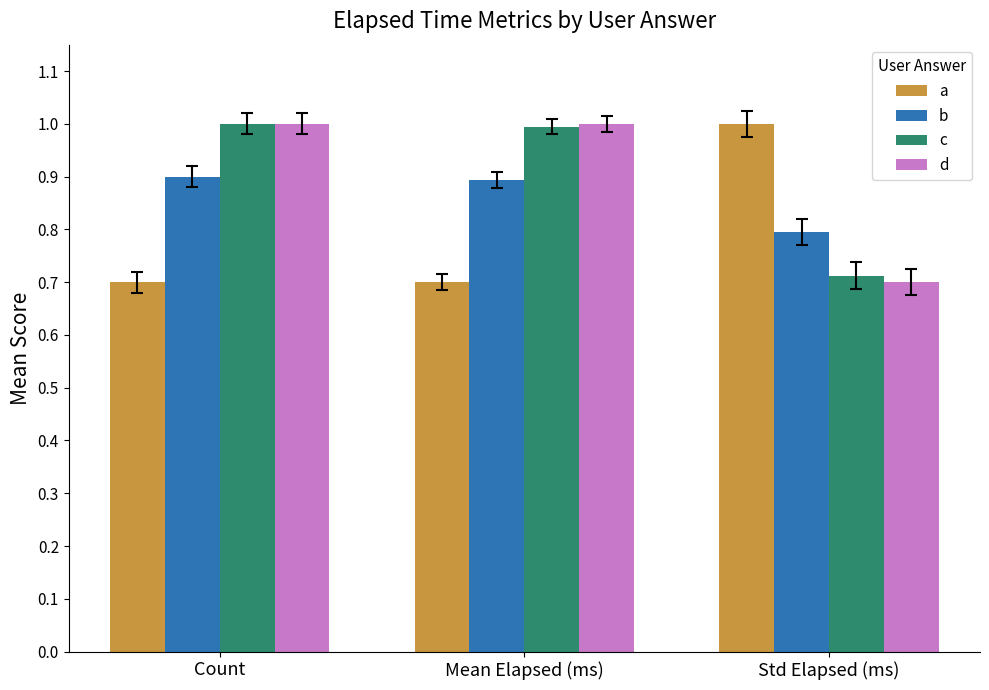

Is the value of c at Count greater than the value of a at Count?

Yes